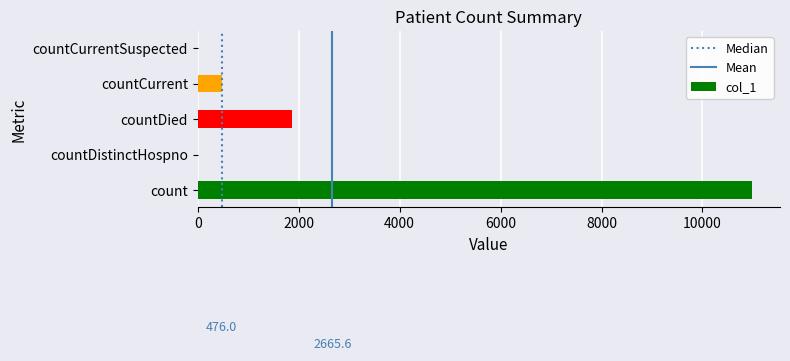

The chart shows a value of 3219 at countDied. True or false?

False